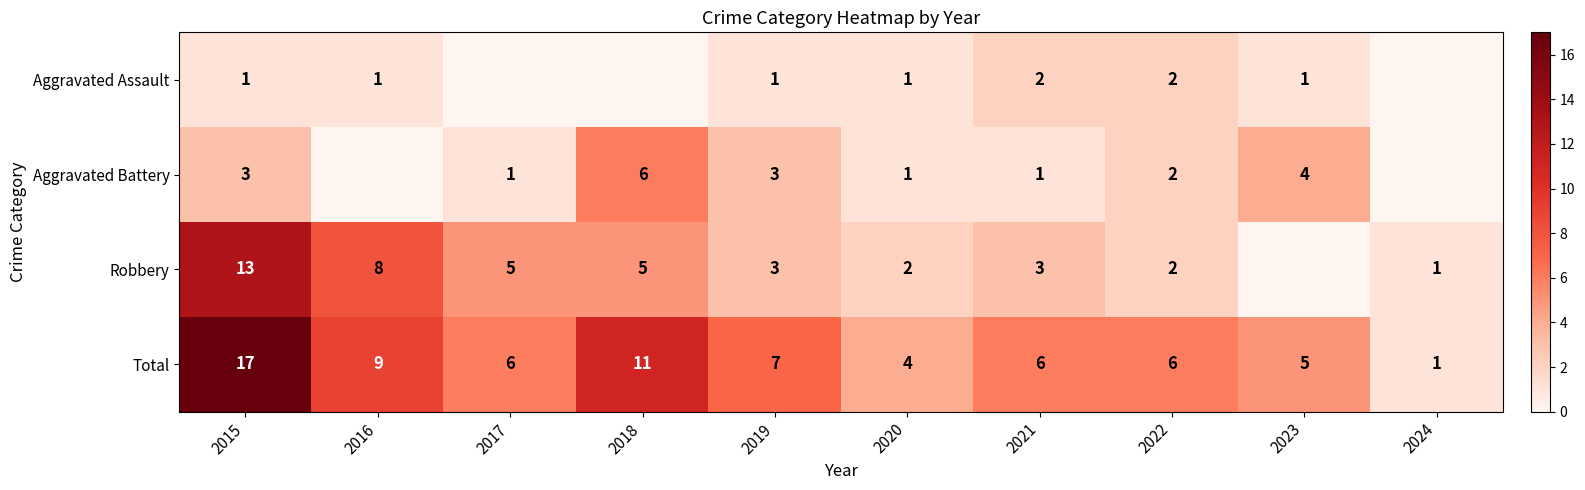

Which has a higher value, 2019 or 2017?

2019